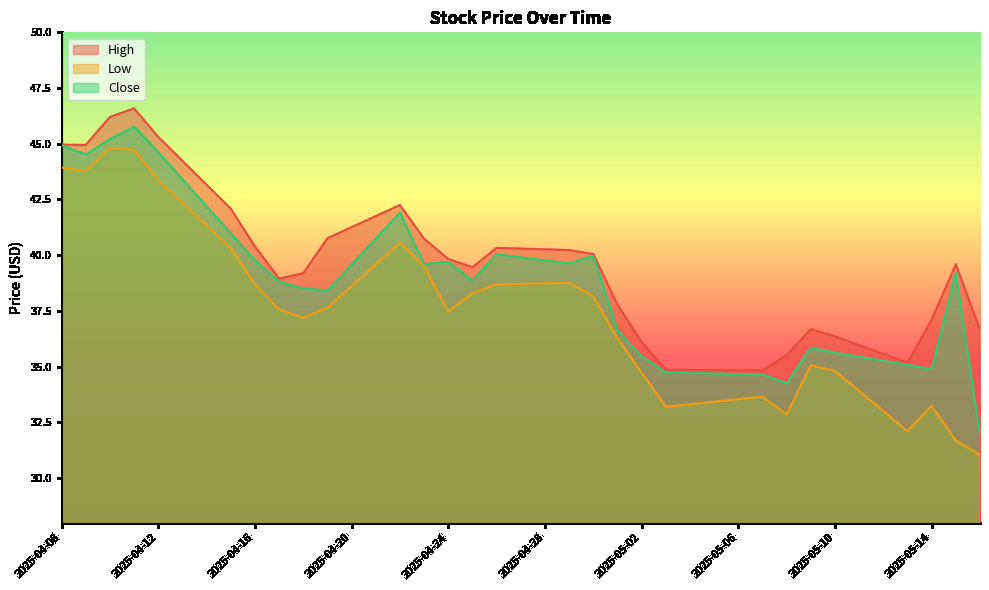

What value does the High series have at 2025-04-14?

43.2